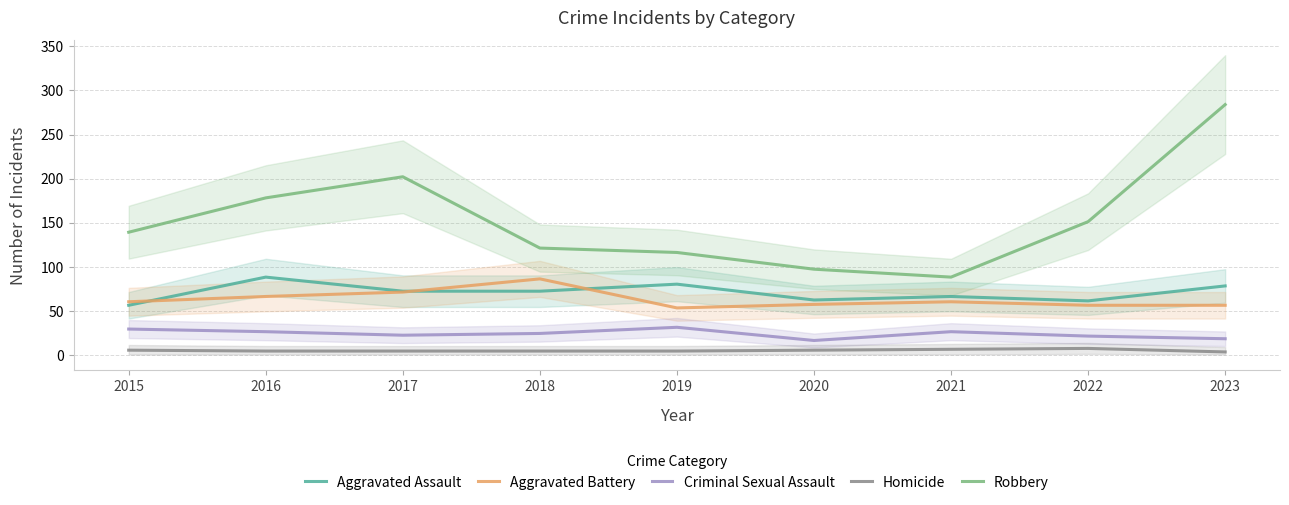

Which series changed the most between 2017 and 2019?

Robbery